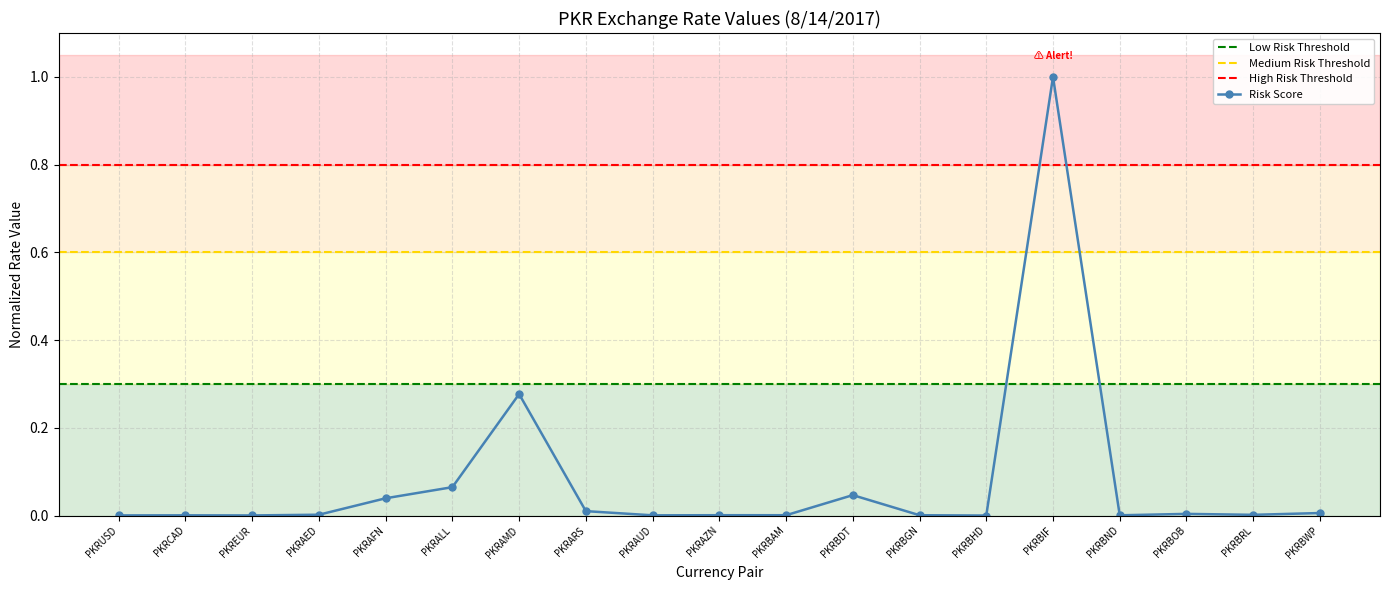

List the labels in order of value, largest first.

PKRBIF, PKRAMD, PKRALL, PKRBDT, PKRAFN, PKRARS, PKRBWP, PKRBOB, PKRAED, PKRBRL, PKRAZN, PKRBAM, PKRBGN, PKRBND, PKRCAD, PKRAUD, PKRUSD, PKREUR, PKRBHD